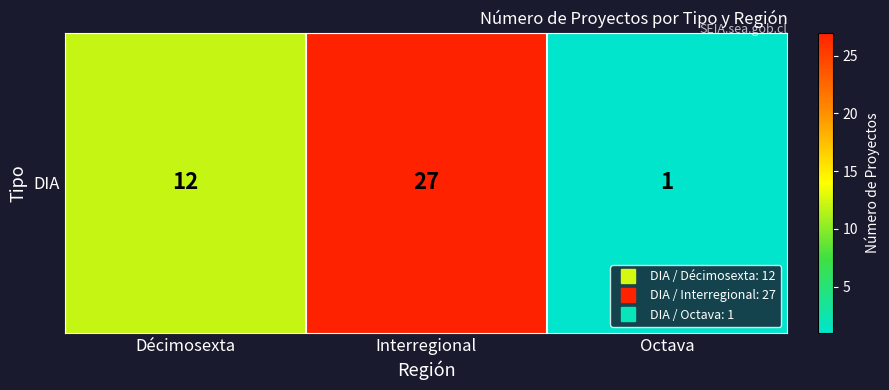

The chart shows a value of 1 at Octava. True or false?

False